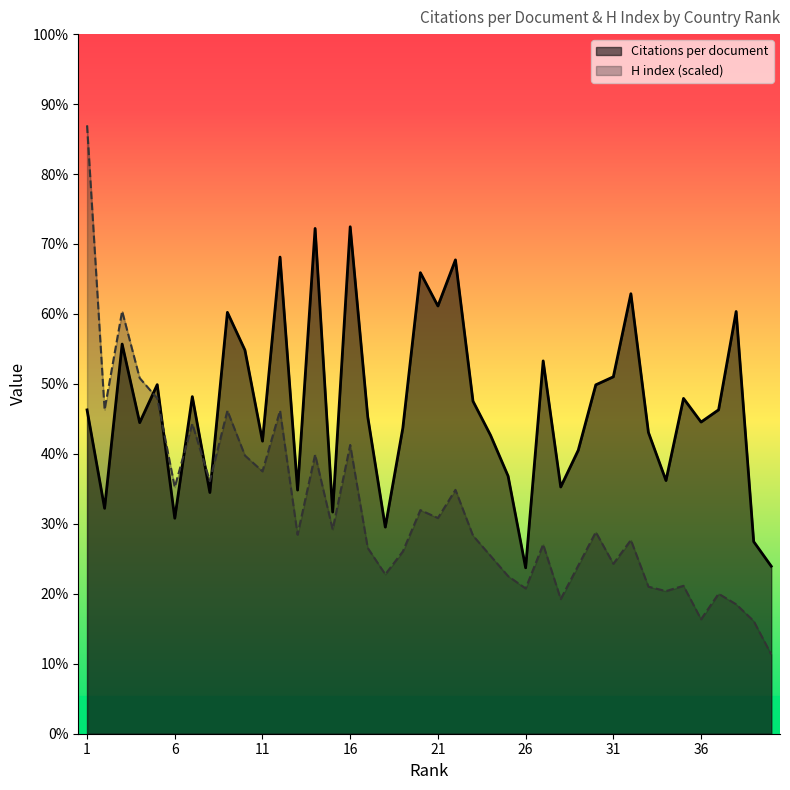

Where is H index nearest to the value 36?

5